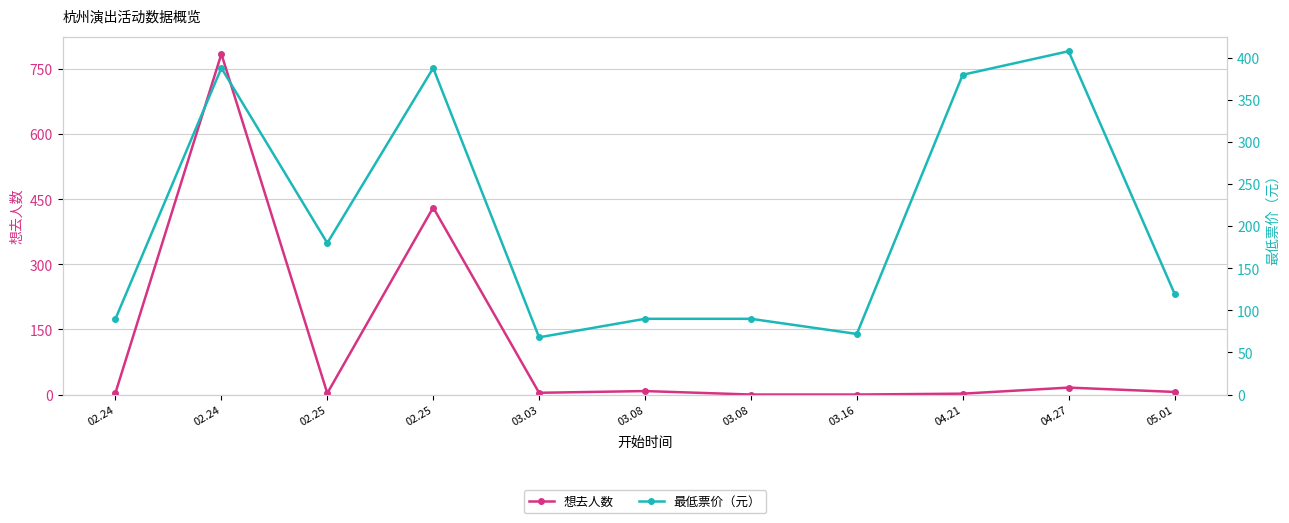

Which category has the highest value across all series?

02.24